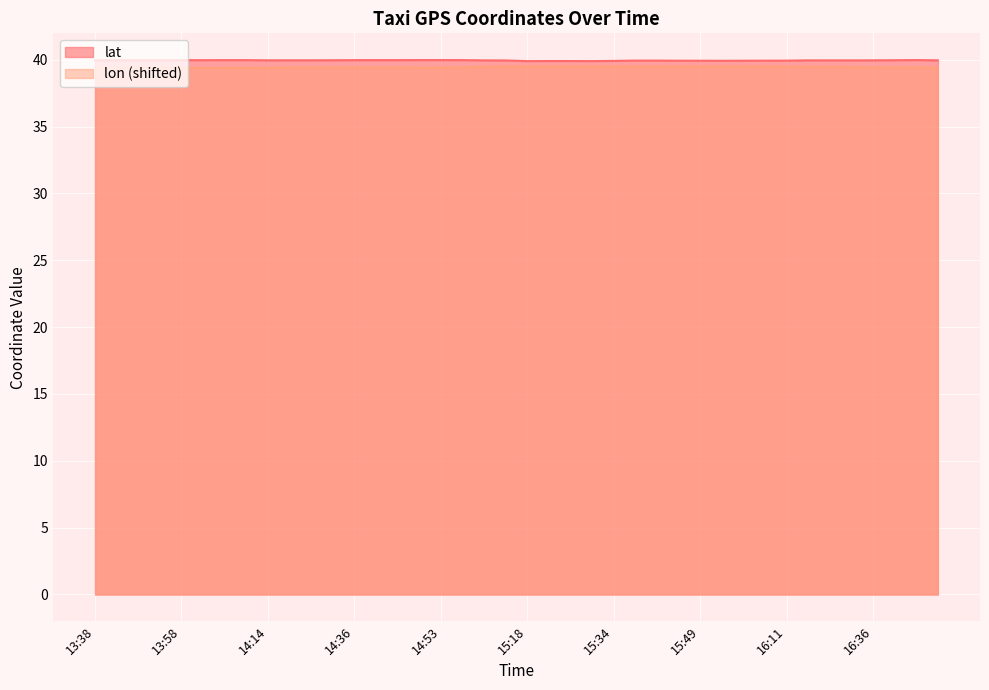

At which label is lon closest to 39?

14:03